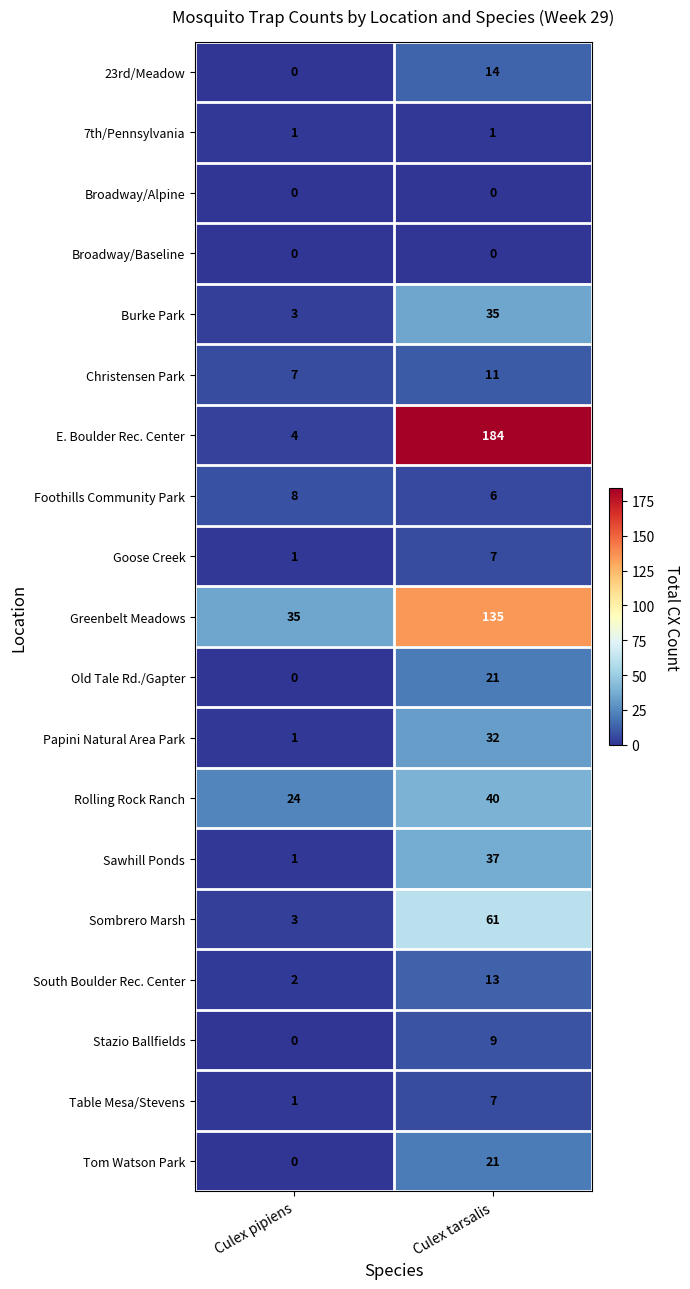

At which label is Rolling Rock Ranch closest to 32?

Culex pipiens